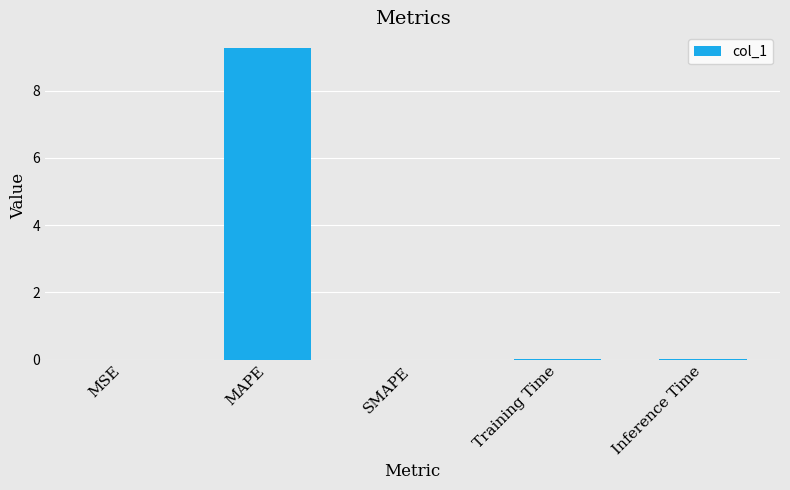

What is the approximate value at MAPE?

9.3